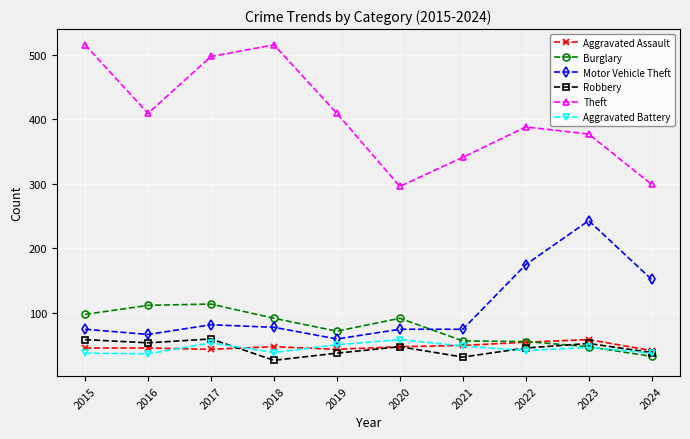

Is the value of Motor Vehicle Theft at 2019 greater than the value of Aggravated Assault at 2017?

Yes